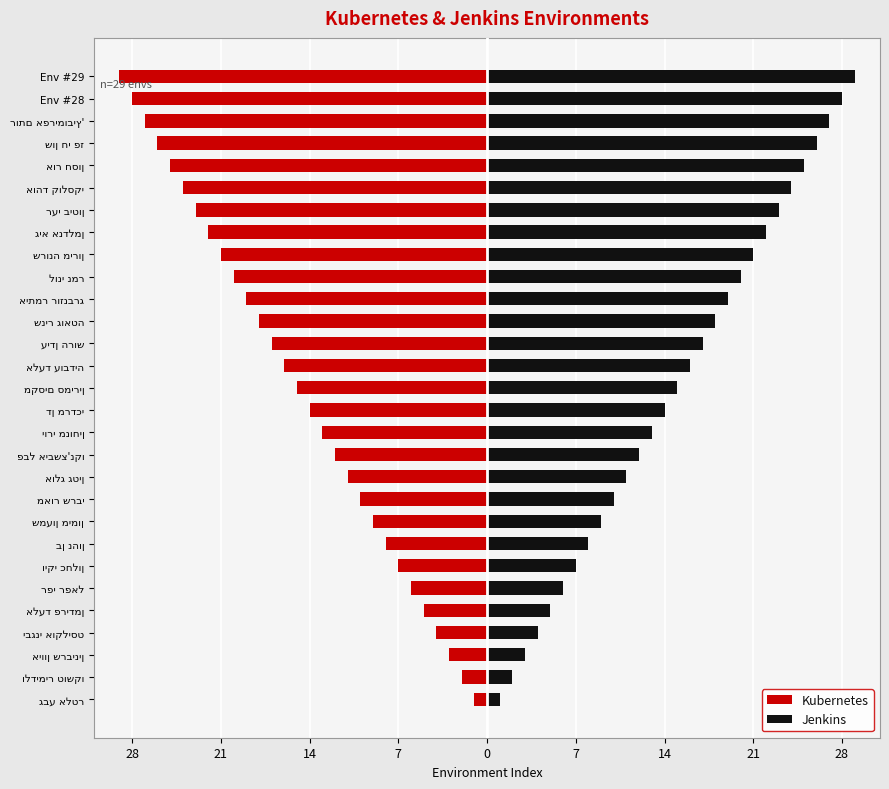

What are all the series names shown in the legend?

Kubernetes, Jenkins